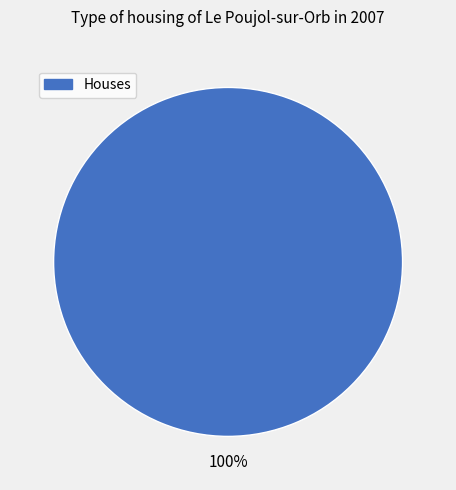

Is there a majority slice in this chart?

Yes